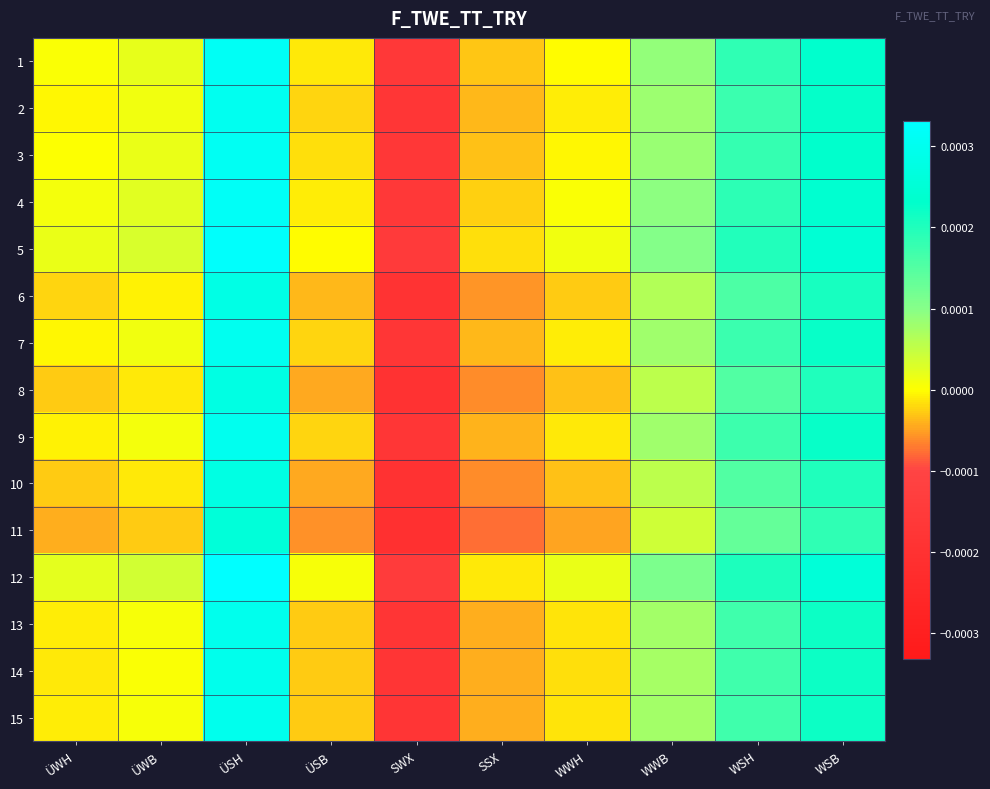

Between ÜSB and WWB, which is larger?

WWB